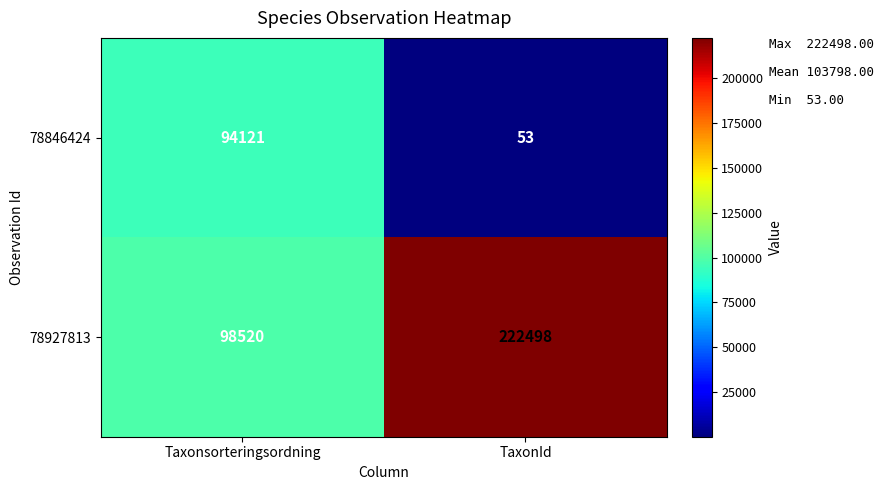

The value of 78927813 at Taxonsorteringsordning is 177138. True or false?

False